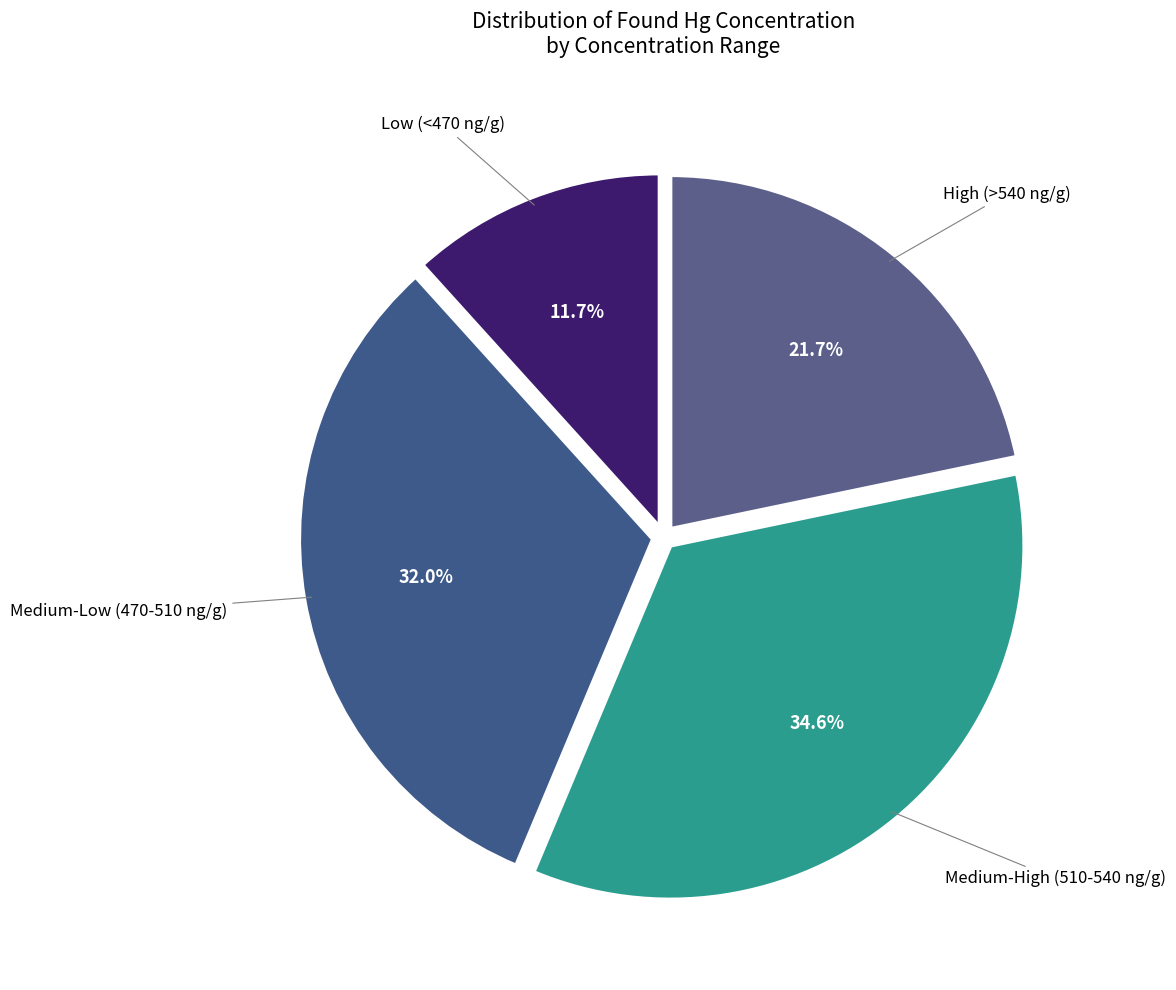

Is there a majority slice in this chart?

No